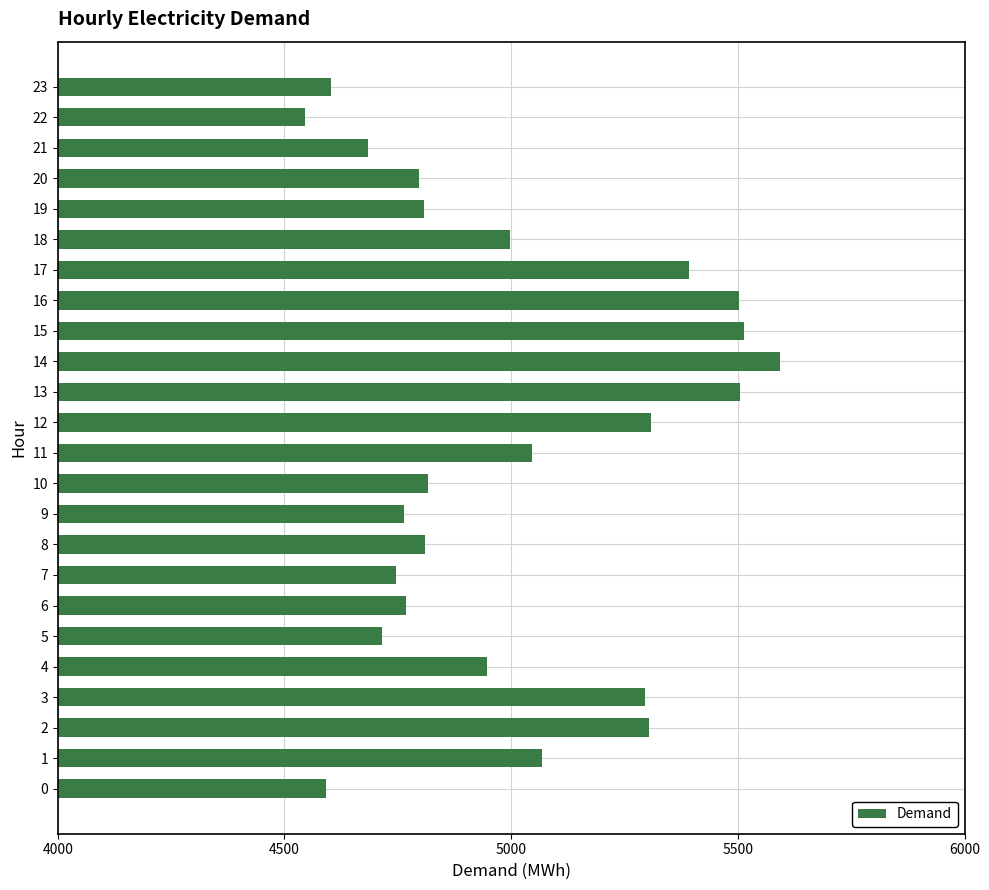

True or false: the data shows 5594 at 14.

True